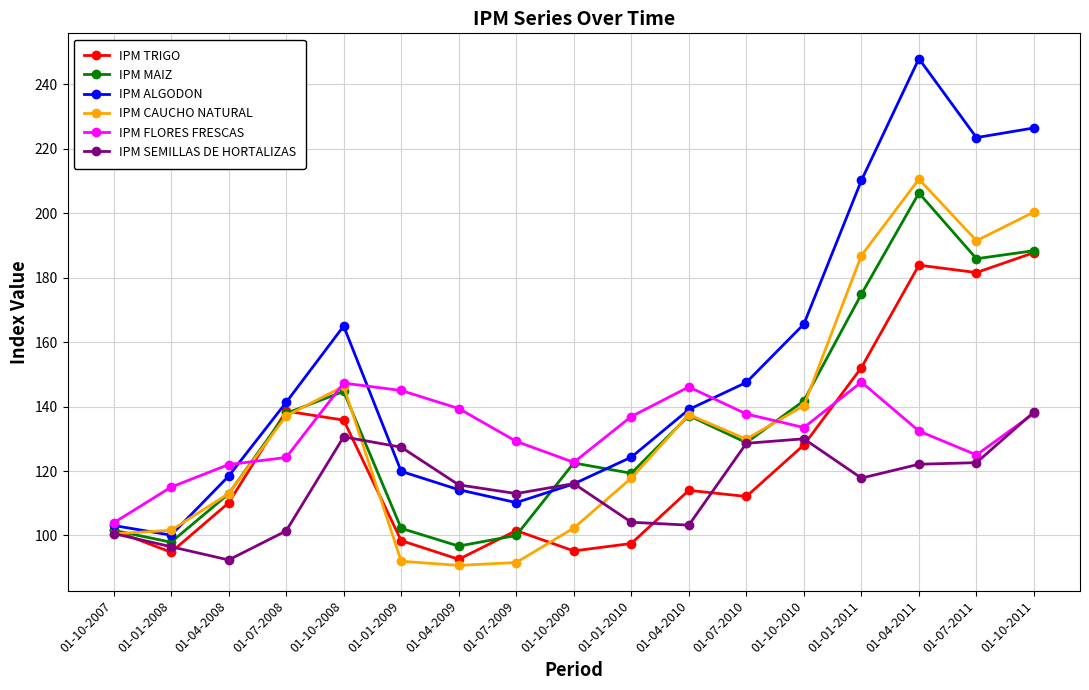

How many lines are shown in the chart?

6